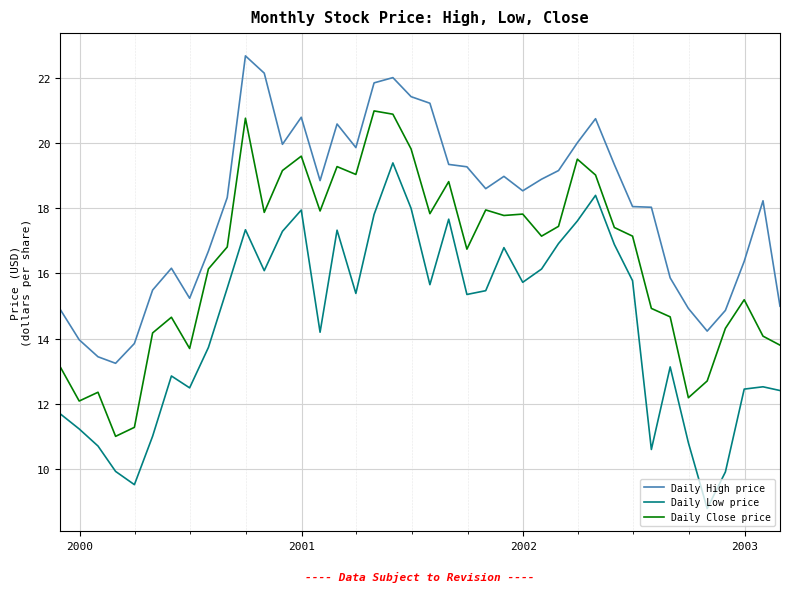

What are all the series names shown in the legend?

Daily High price, Daily Low price, Daily Close price